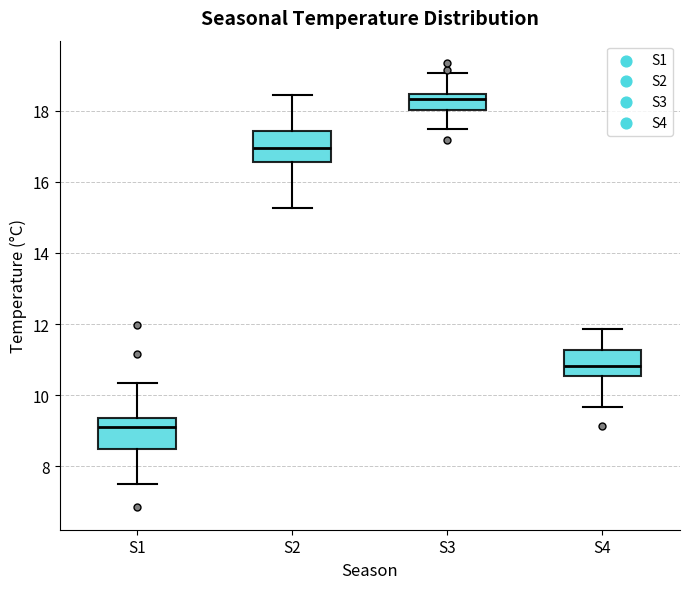

Reading left to right, transcribe this box plot: for each box, give where its median line is, the range the box spans, and where its two whiskers end, as read against the y-axis. The values are not printed on the chart, so give them approximately, as read against the axis.

S1: median 9.2, box 8.4 to 9.4, whiskers 7.6 to 10.4
S2: median 17.0, box 16.6 to 17.4, whiskers 15.2 to 18.4
S3: median 18.4 (just below the box's upper edge), box 18.0 to 18.4, whiskers 17.4 to 19.0
S4: median 10.8, box 10.6 to 11.2, whiskers 9.6 to 11.8